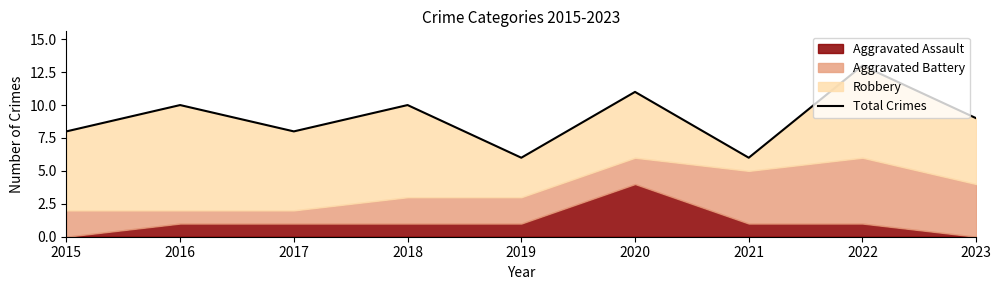

At which category does the data reach its first local peak?

2016